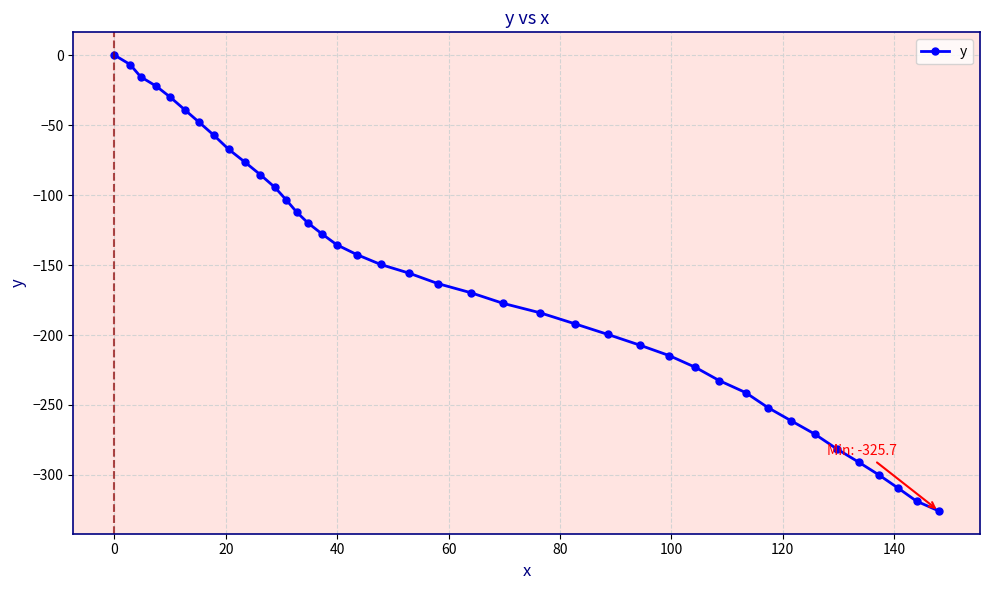

True or false: there are more than 2 points higher than both neighbors.

False